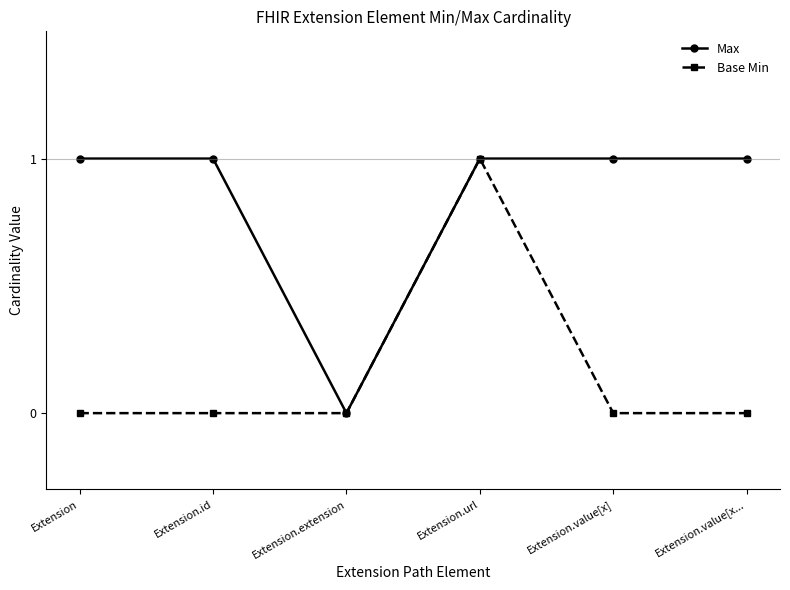

What is the difference between the maximum and minimum values in the Base Min series?

1